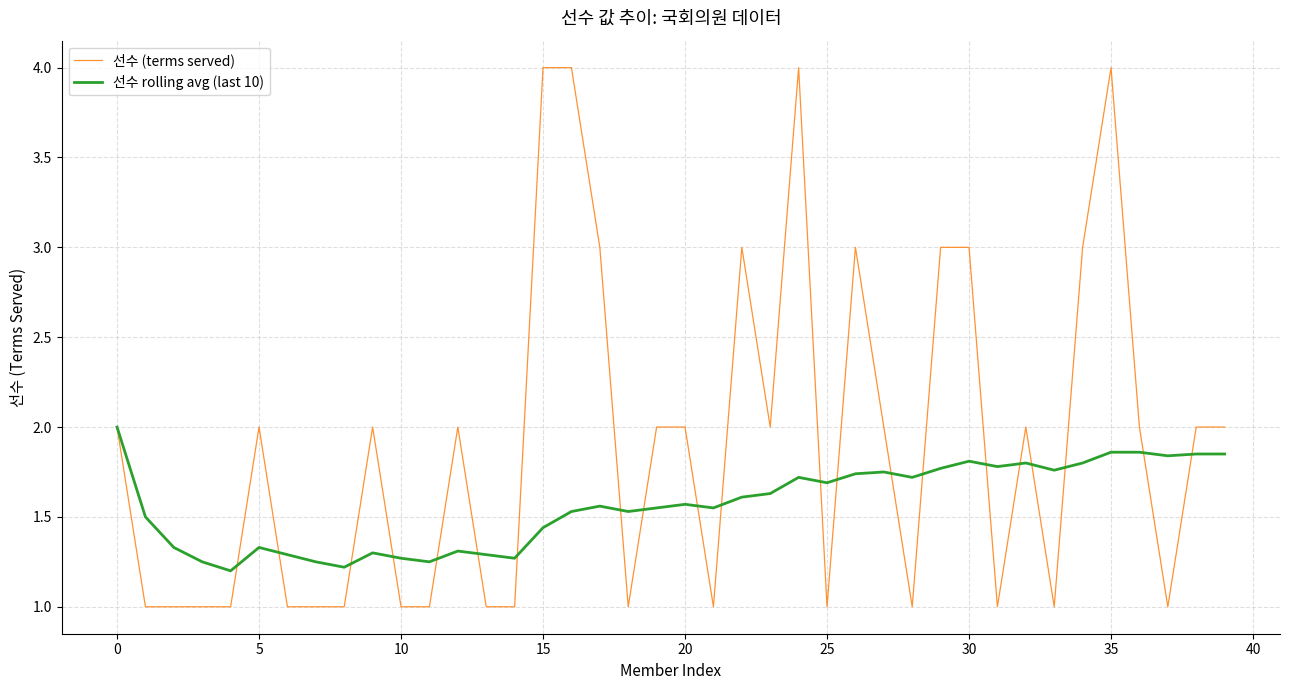

Which series has the widest spread of values?

선수 (terms served)